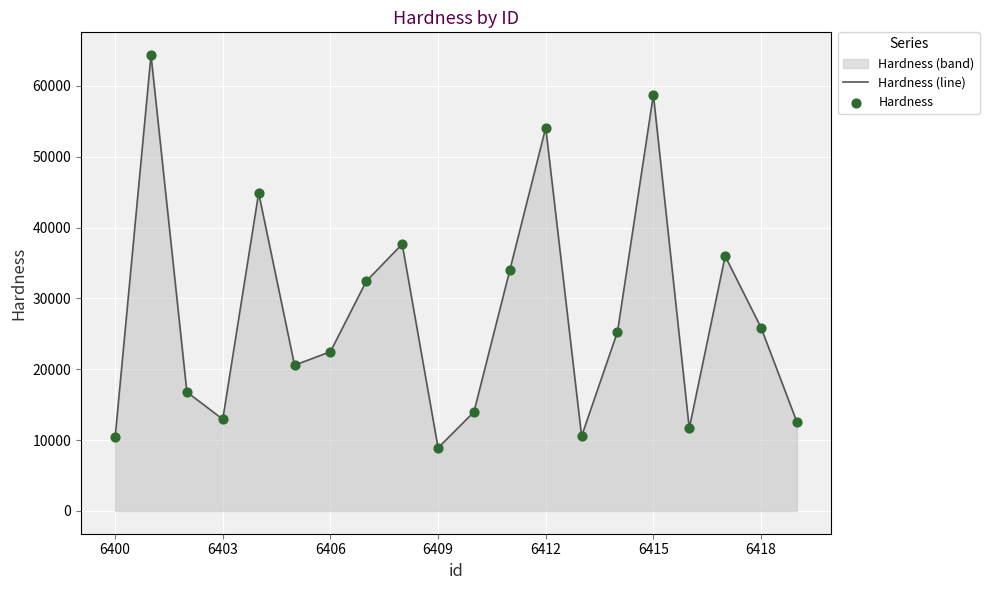

Which series reaches the maximum Y coordinate?

Hardness (line)